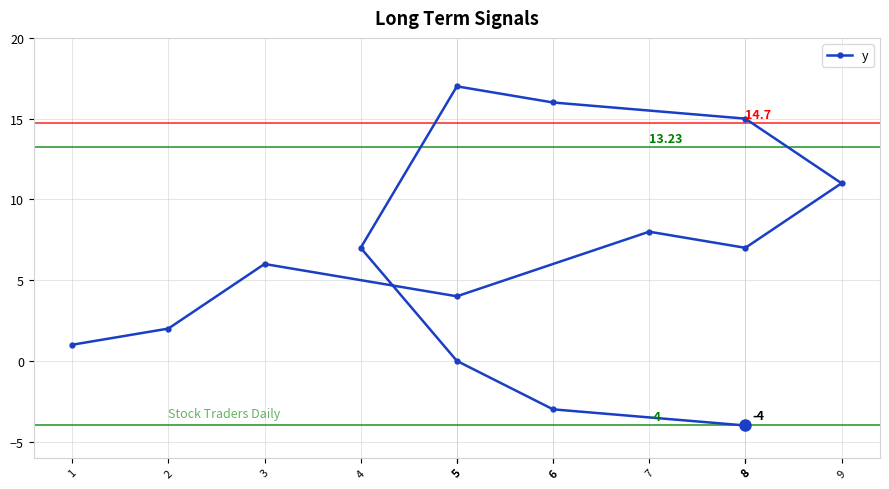

What is the difference between the values at 6 and 8?

18